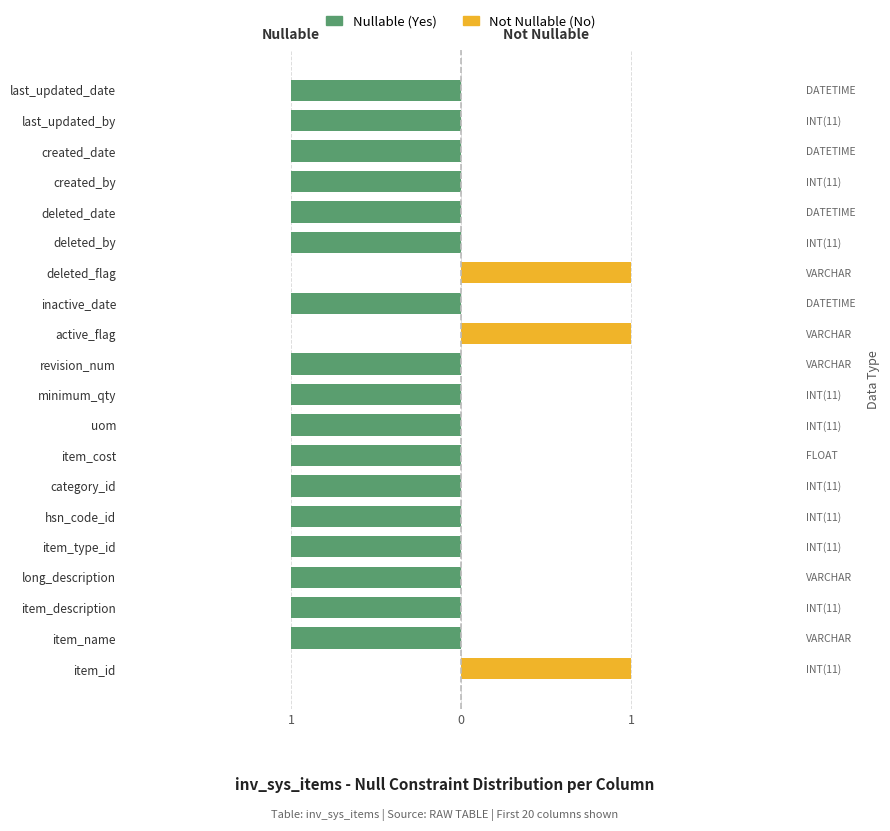

Between active_flag and inactive_date, which is larger?

active_flag